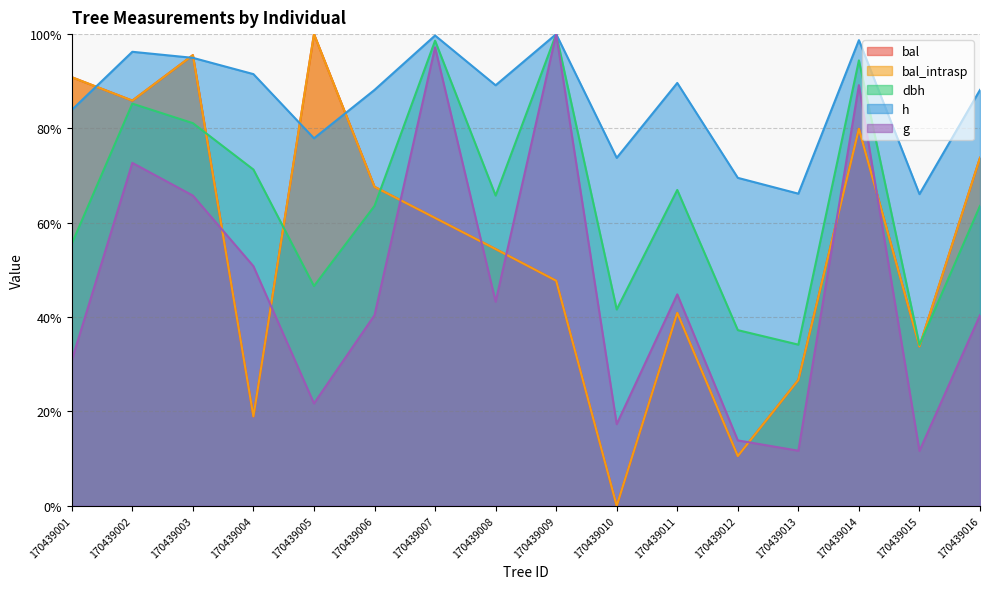

What is the difference between the second highest and second lowest values in the dbh series?

64.4